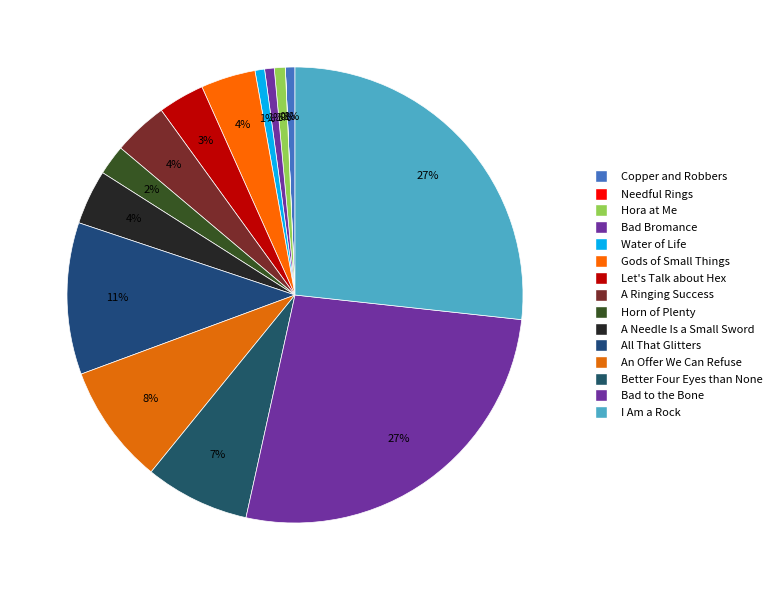

What percentage is NOT represented by Bad to the Bone?

73.3%